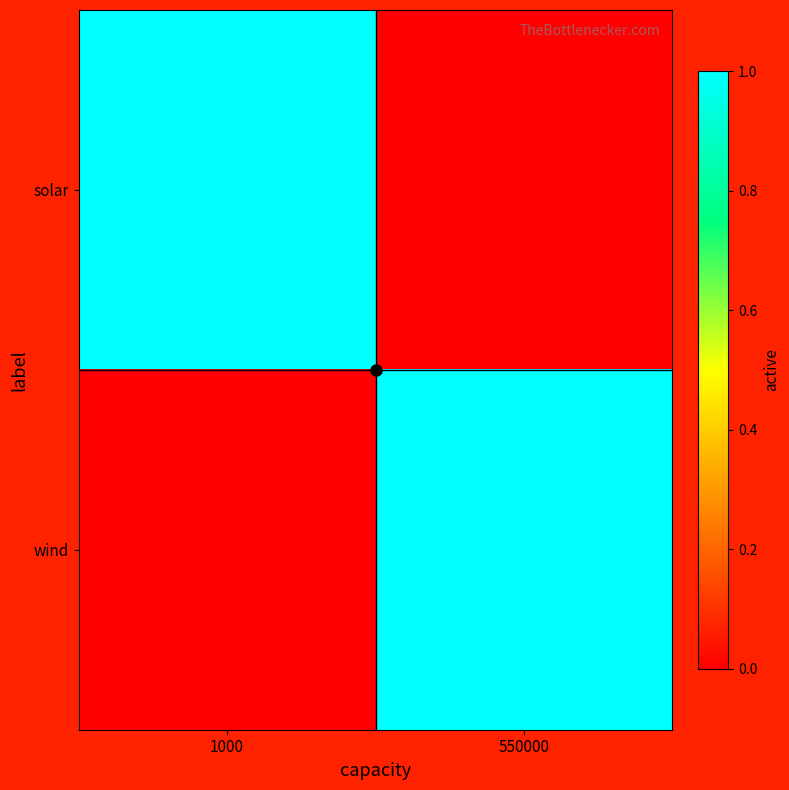

Count the number of data series in this chart.

2